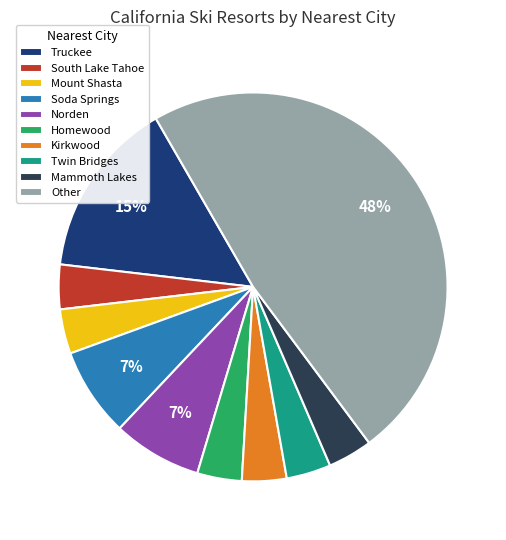

To the nearest percent, what is the average slice percentage?

10%